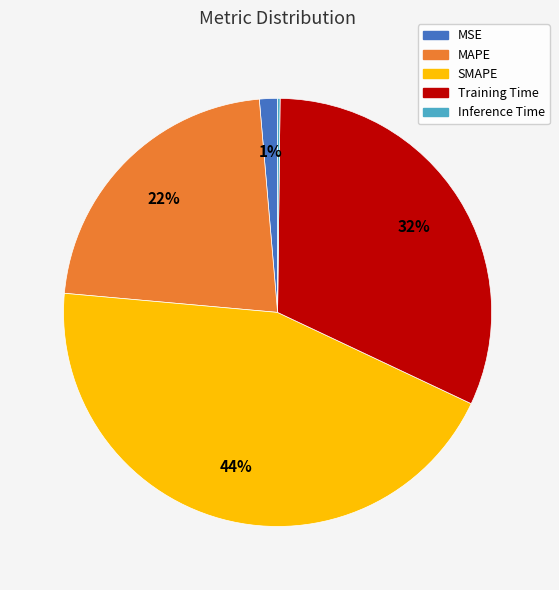

Combined, do Training Time and SMAPE account for over 50%?

Yes